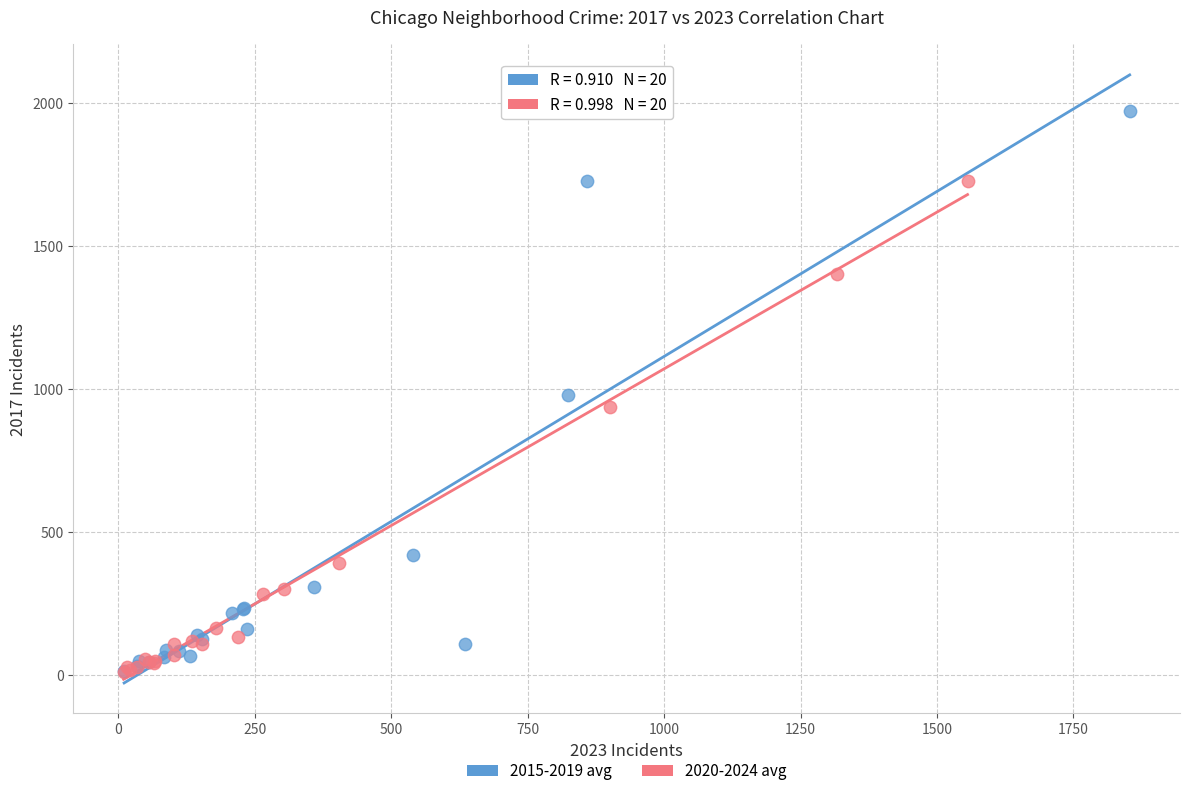

Which series reaches the maximum Y coordinate?

2015-2019 avg